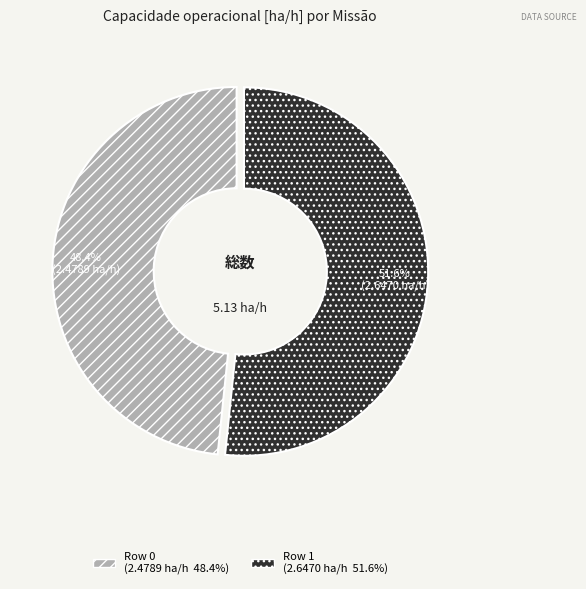

To the nearest percent, what is the average slice percentage?

50%